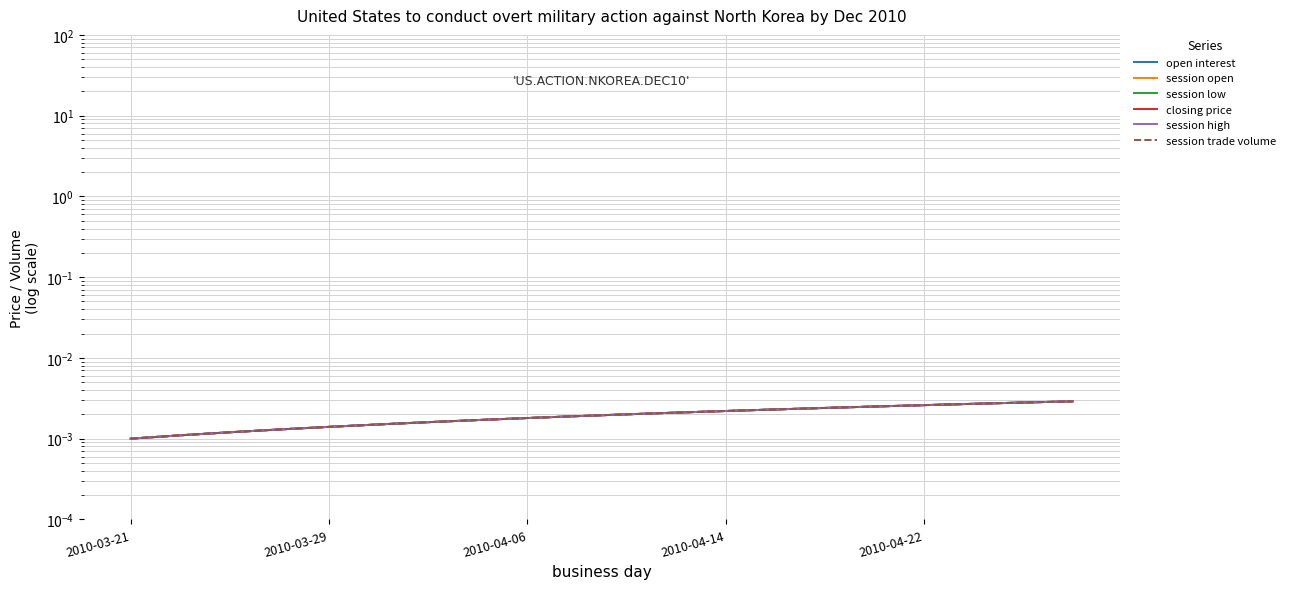

At which label is session high closest to 0?

2010-03-21